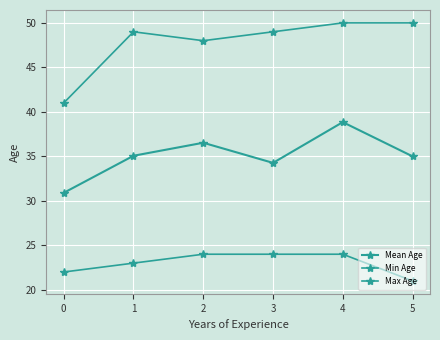

True or false: Min Age and Mean Age cross at least once.

False